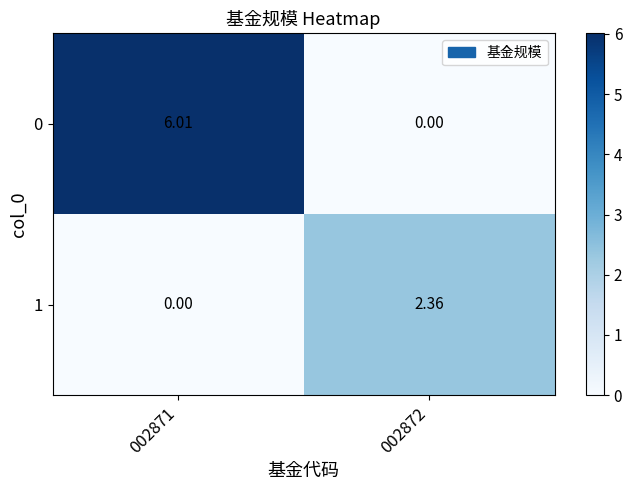

Is the value of 0 at 002871 greater than the value of 1 at 002872?

Yes